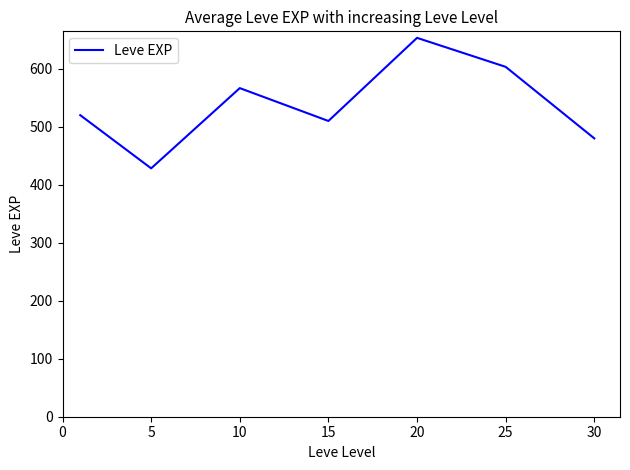

What is the greatest value displayed?

653.3